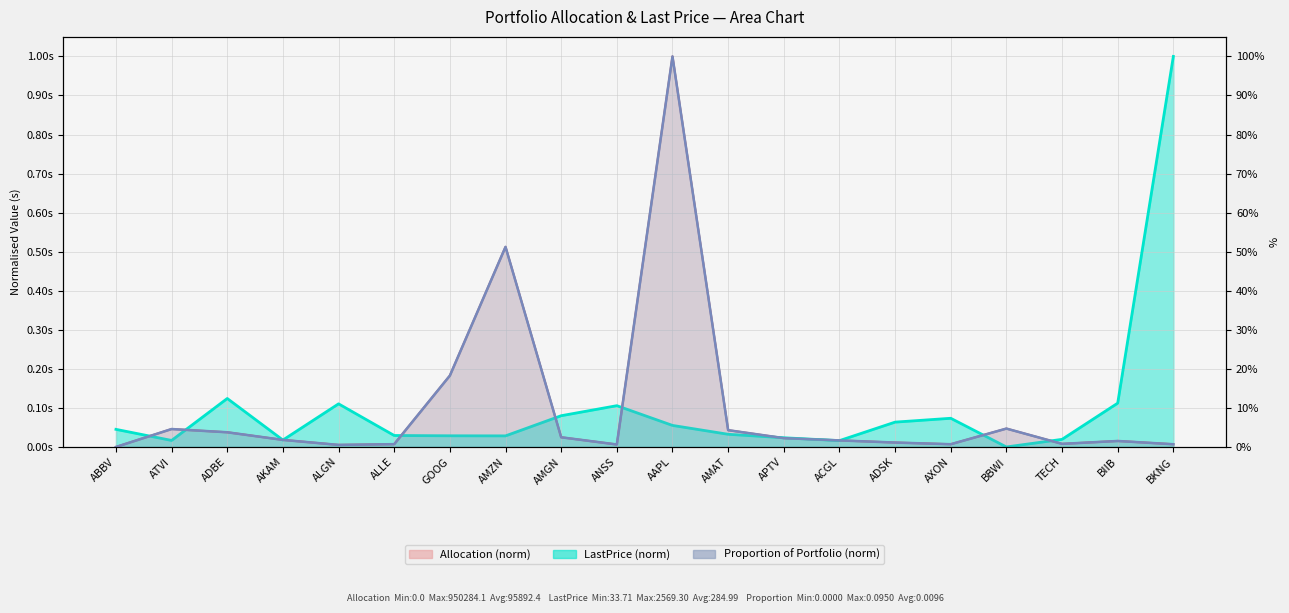

Rank the categories by LastPrice (norm) value from lowest to highest.

BBWI, ACGL, ATVI, AKAM, TECH, APTV, AMZN, GOOG, ALLE, AMAT, ABBV, AAPL, ADSK, AXON, AMGN, ANSS, ALGN, BIIB, ADBE, BKNG